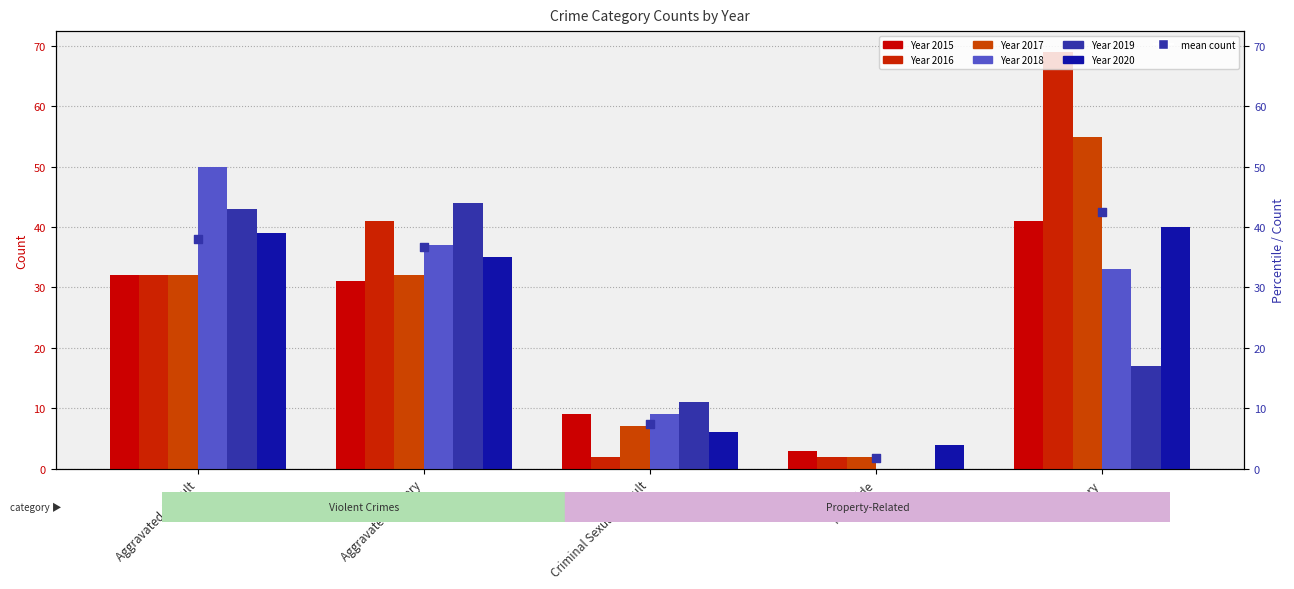

Approximately how many times larger is the value at Robbery compared to Aggravated Assault?

1.1